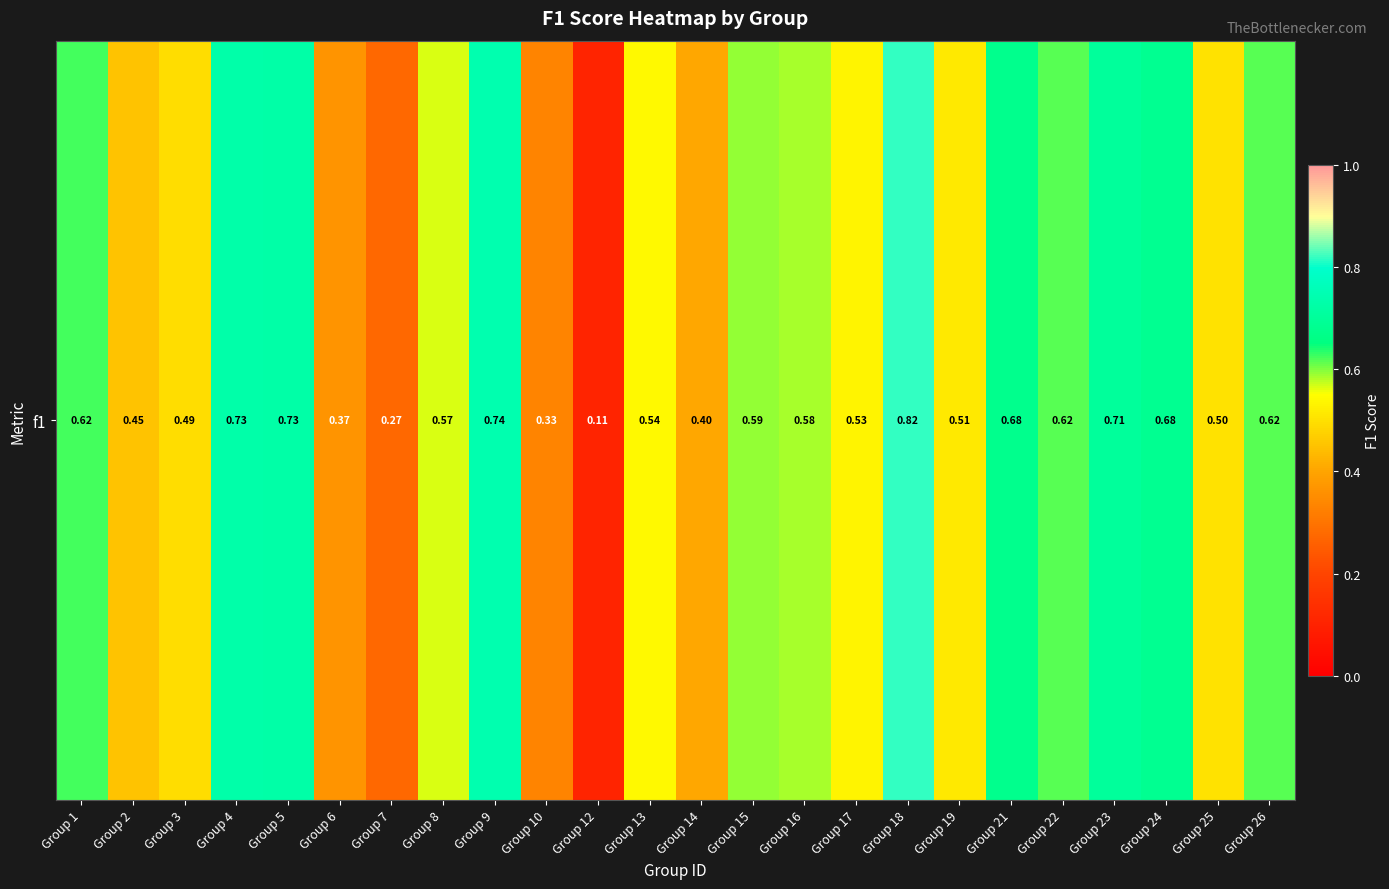

True or false: the data shows 0.1 at Group 12.

False